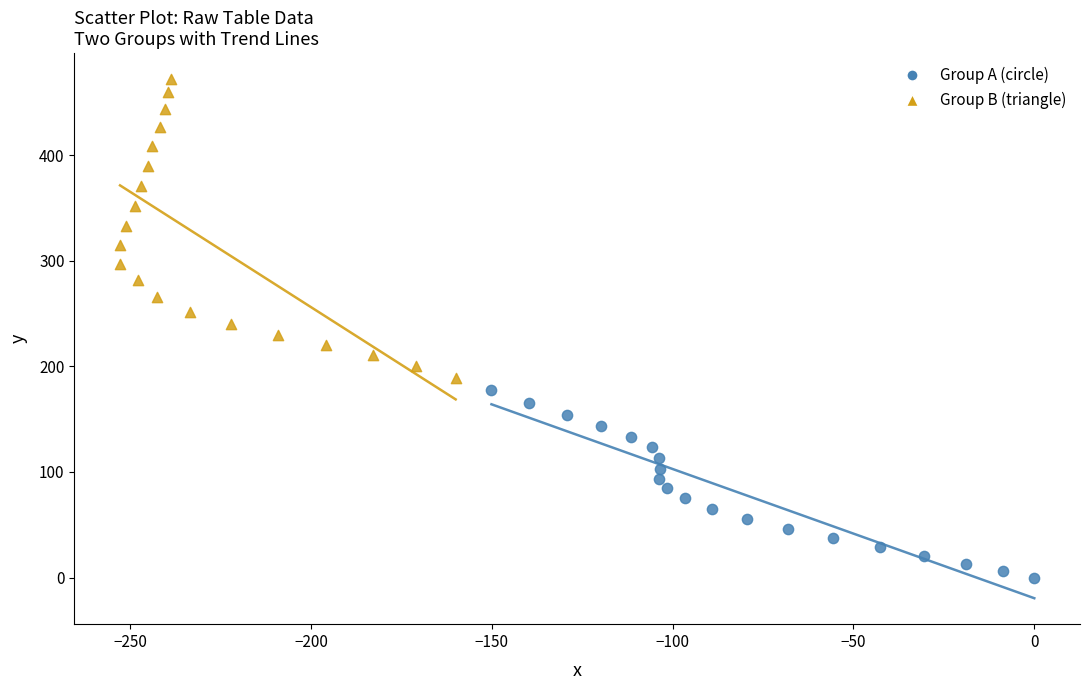

Which series contains the highest Y value?

Group B (triangle)